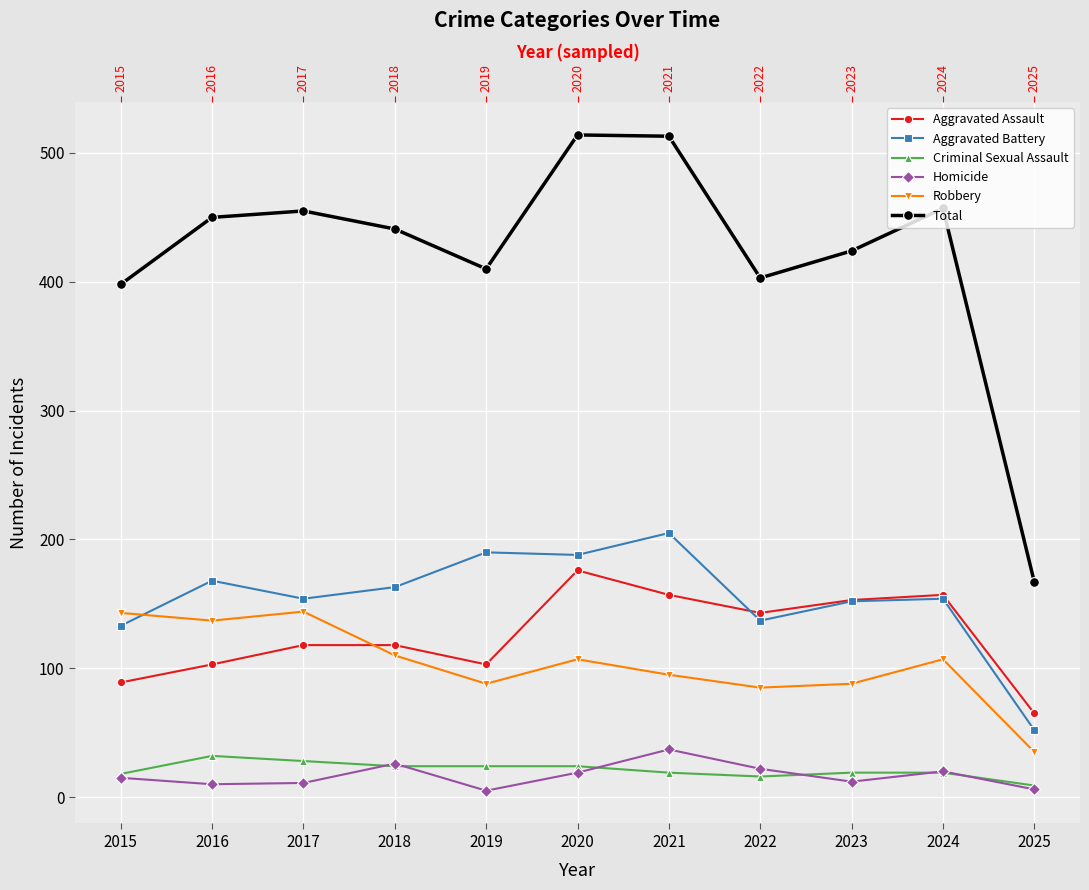

How many times do Criminal Sexual Assault and Homicide cross each other?

6